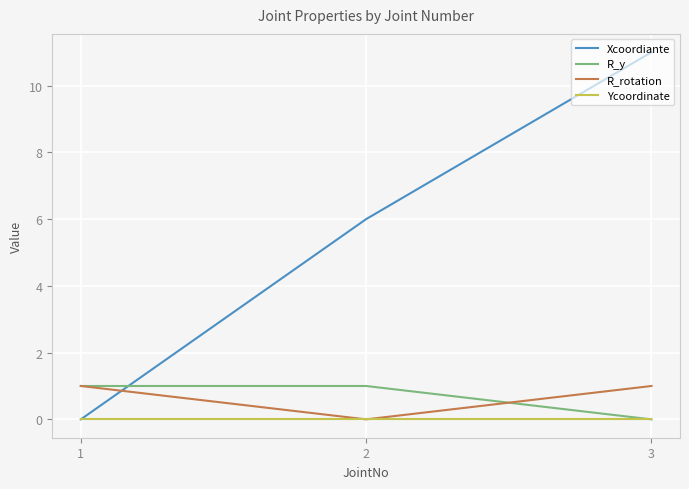

Which series has the largest range (max minus min)?

Xcoordiante